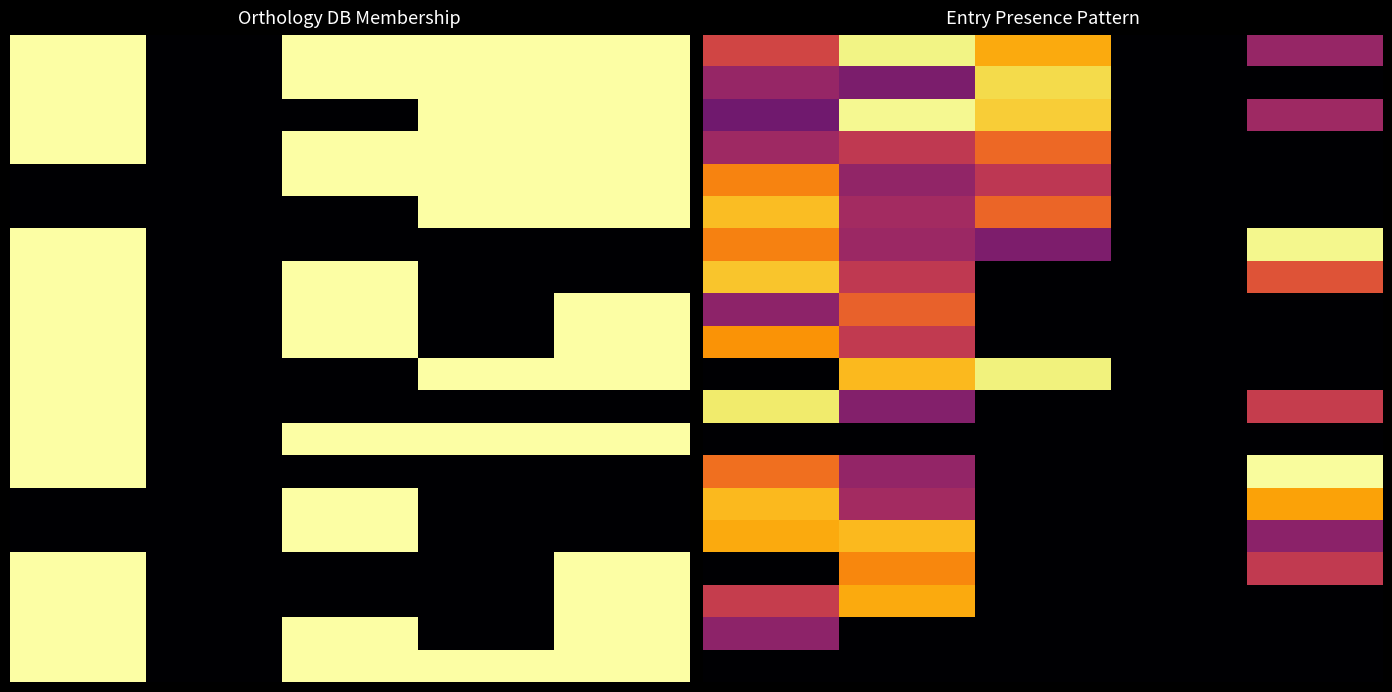

At how many categories does at least one series exceed 0?

4